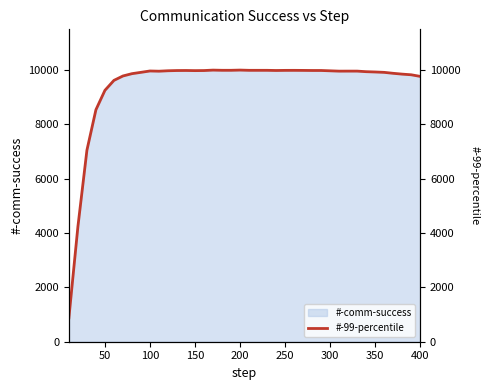

What is the value of the 40th point from the left?

9765